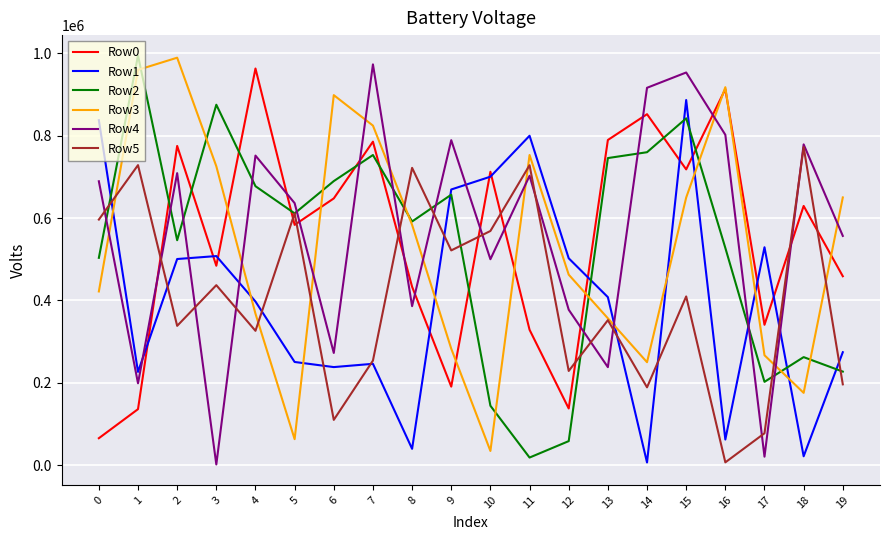

Is it true that Row3 equals 266769 at 17?

True